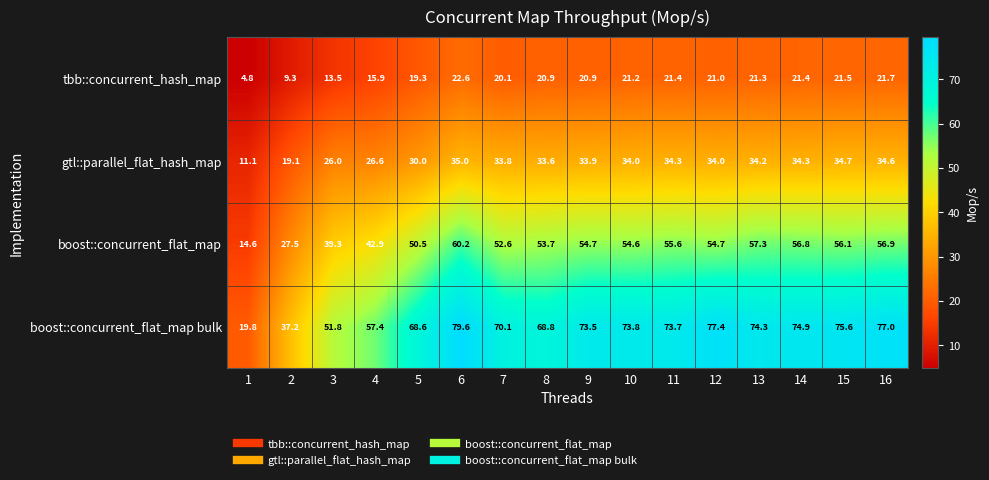

How many data points in boost::concurrent_flat_map bulk are above 73?

9